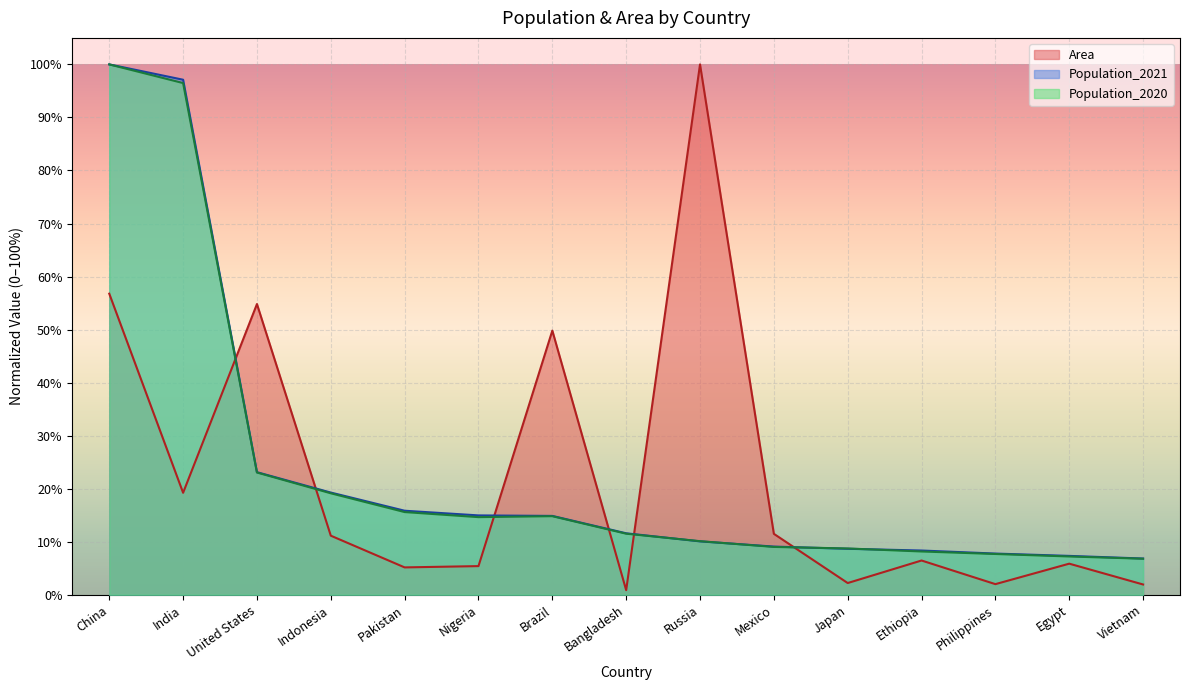

Rank the categories by Area value from highest to lowest.

Russia, China, United States, Brazil, India, Mexico, Indonesia, Ethiopia, Egypt, Nigeria, Pakistan, Japan, Philippines, Vietnam, Bangladesh